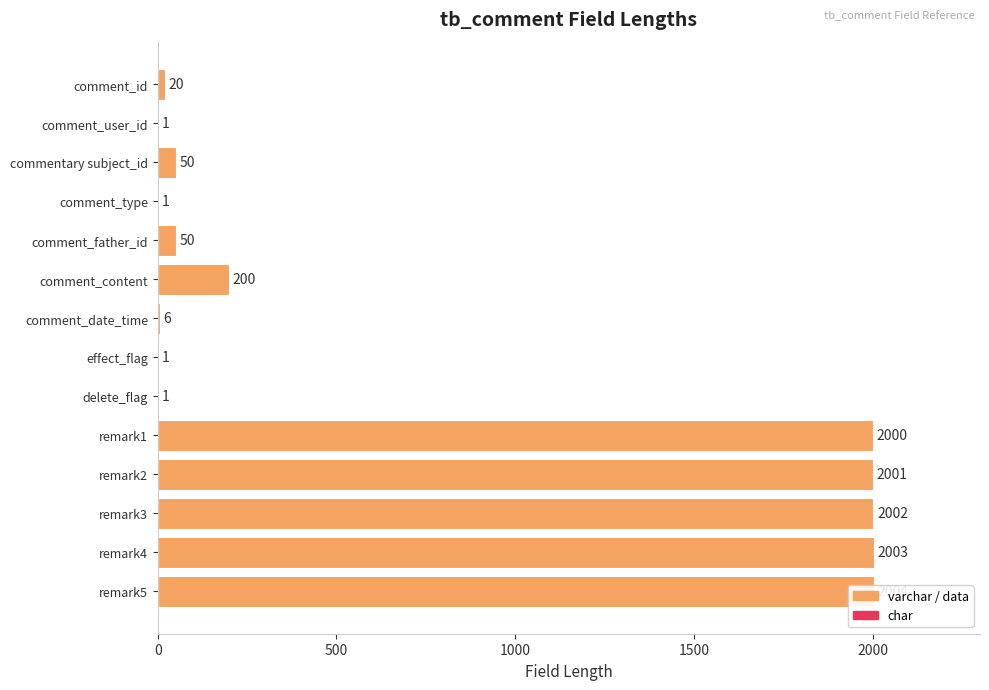

What is the sum of all values?

10340